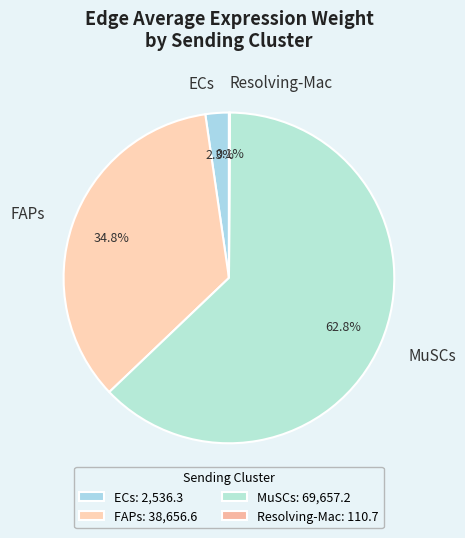

The MuSCs slice represents 63% of the pie. True or false?

True